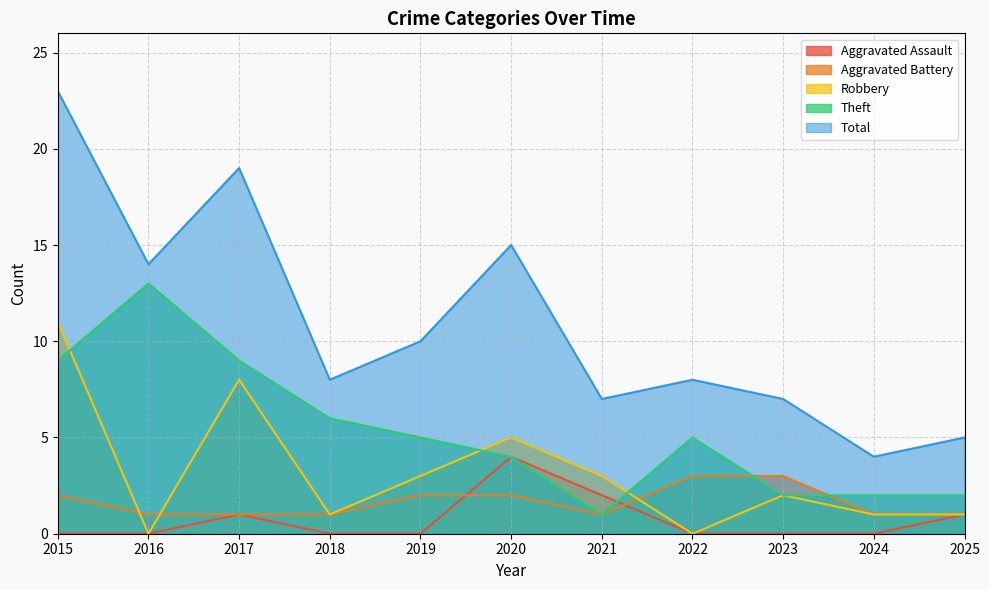

Which category has the highest value across all series?

2015